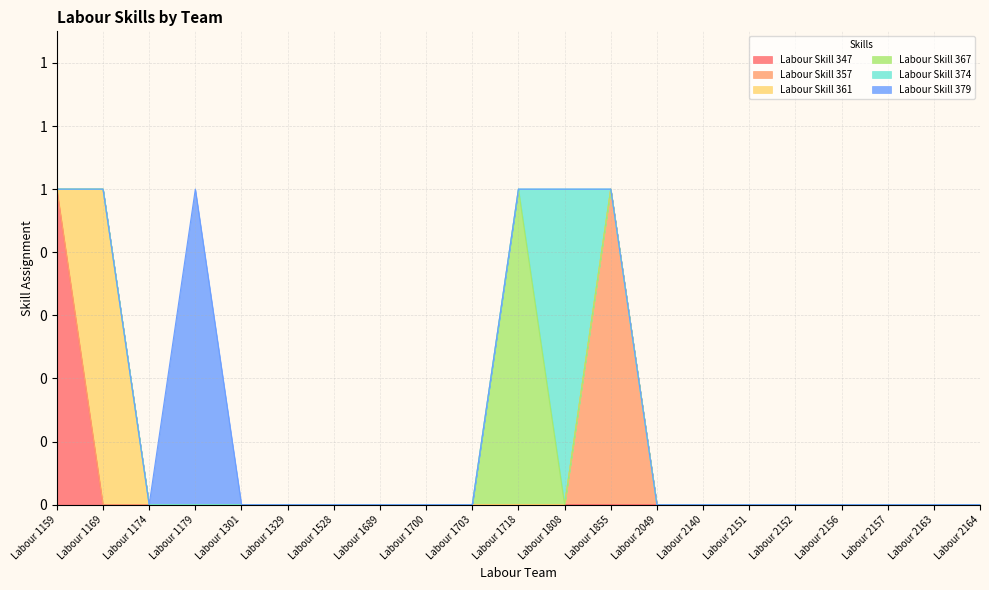

How many interior local peaks does the Labour Skill 361 series have?

1